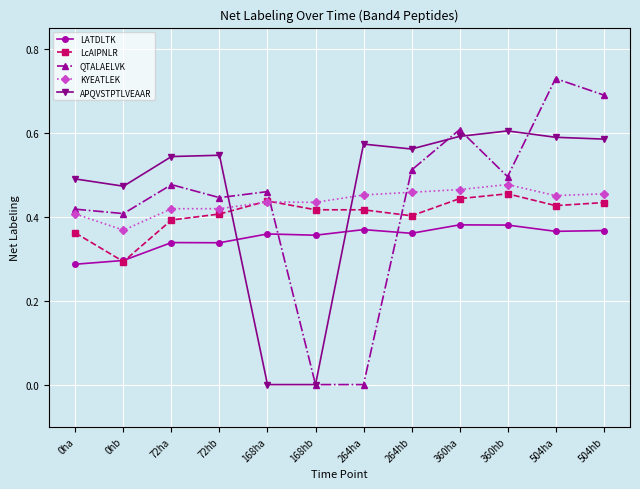

The value of LcAIPNLR at 72ha is 0.7. True or false?

False